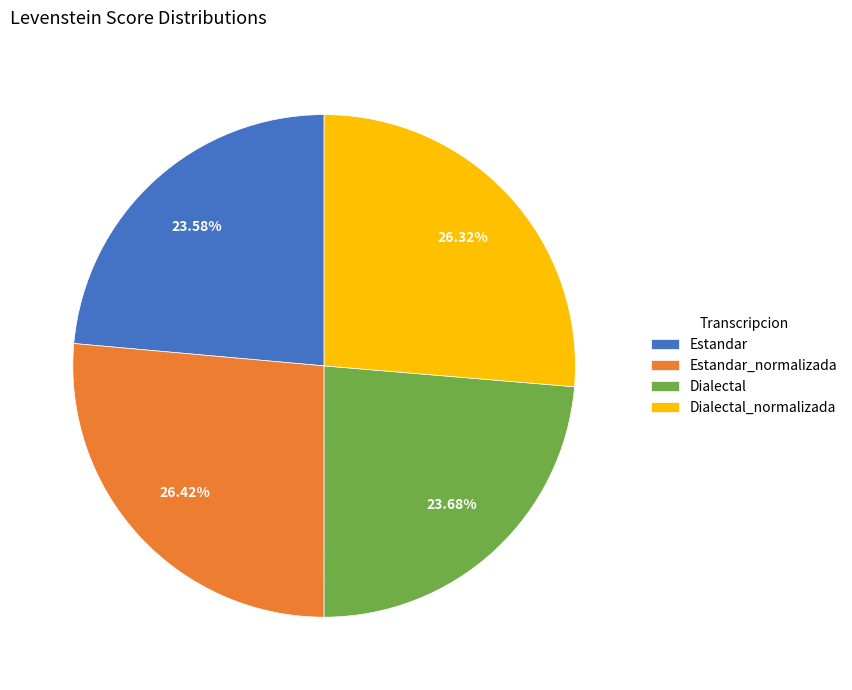

The Estandar slice represents 9% of the pie. True or false?

False